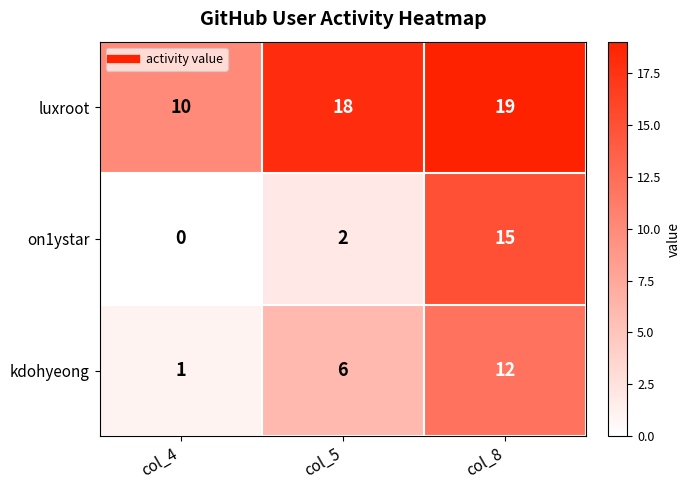

At which category does the chart reach its minimum across all series?

col_4